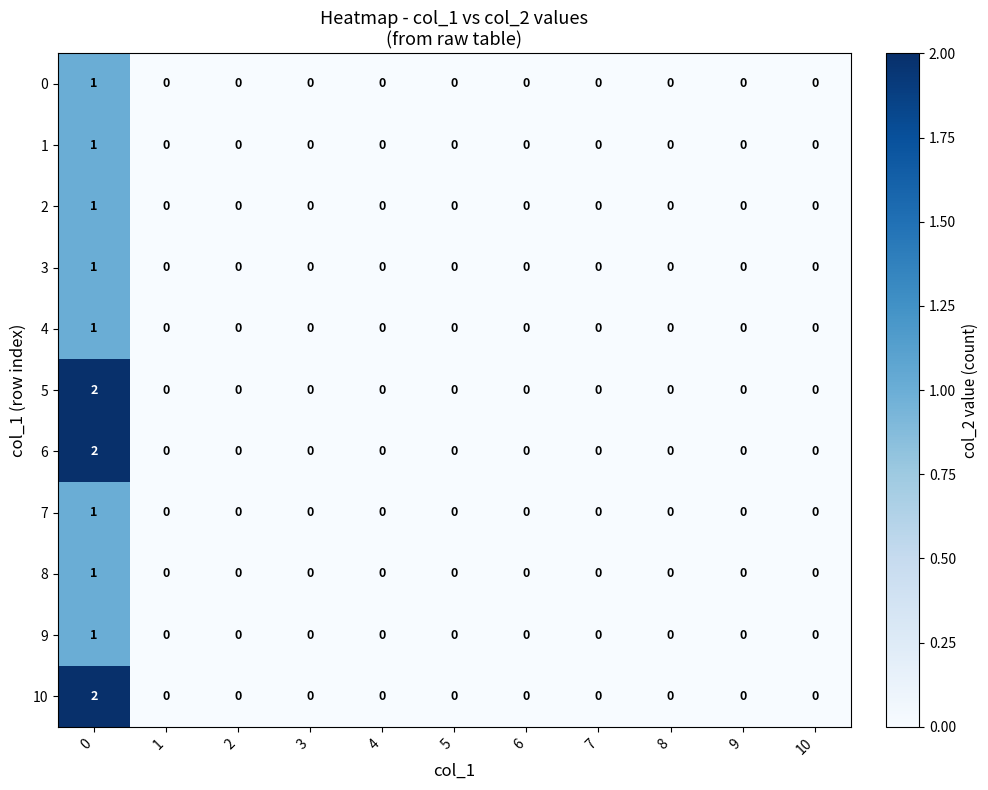

At how many categories does at least one series exceed 1?

1